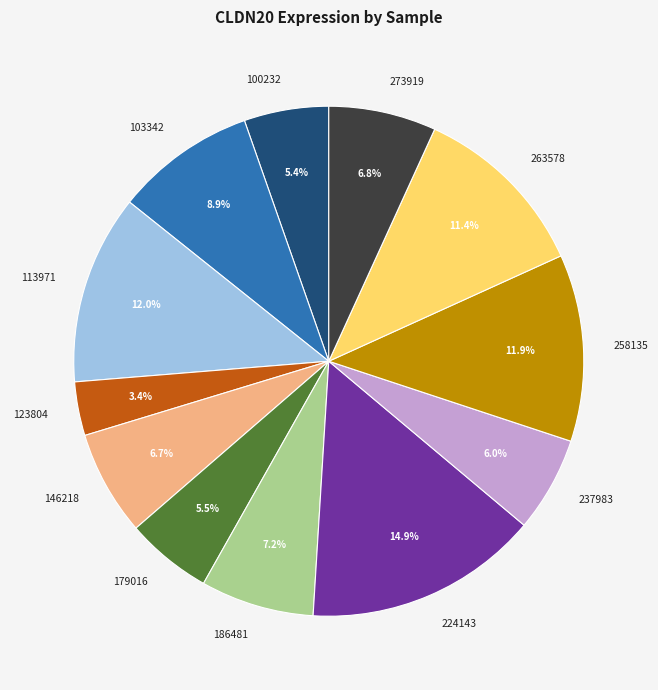

How many slices are in this pie chart?

12